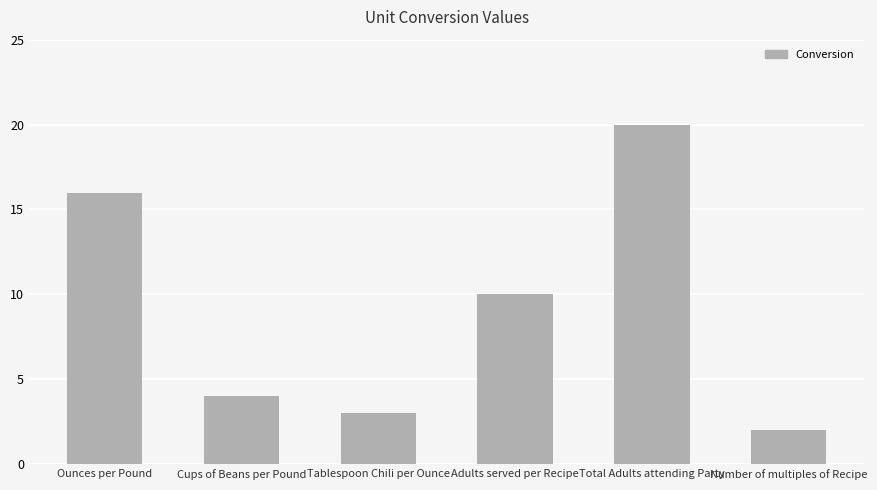

Count the number of data series in this chart.

1